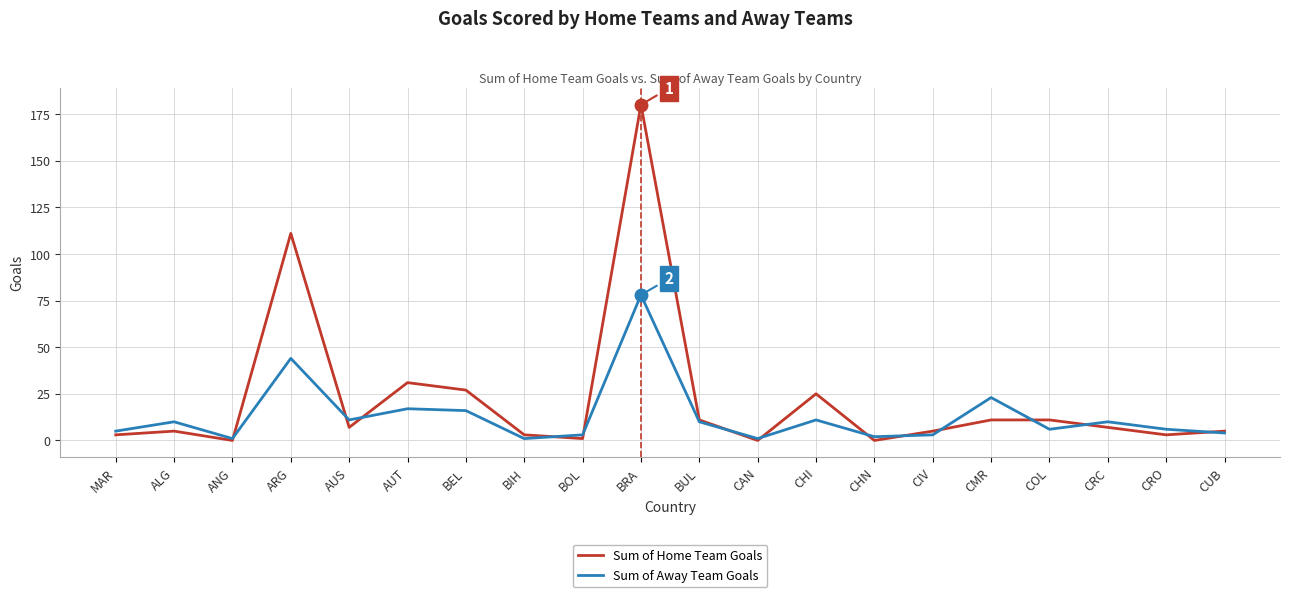

Is the value of Sum of Away Team Goals at CRO greater than the value of Sum of Home Team Goals at CMR?

No